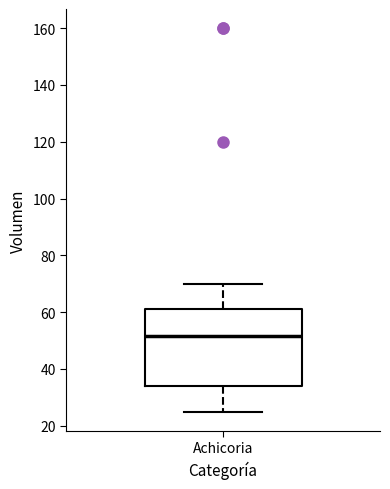

Transcribe this box plot: give where the median line is, the range the box spans, and where the two whiskers end, as read against the y-axis. The values are not printed on the chart, so give them approximately, as read against the axis.

median 52, box 34 to 62, whiskers 26 to 70